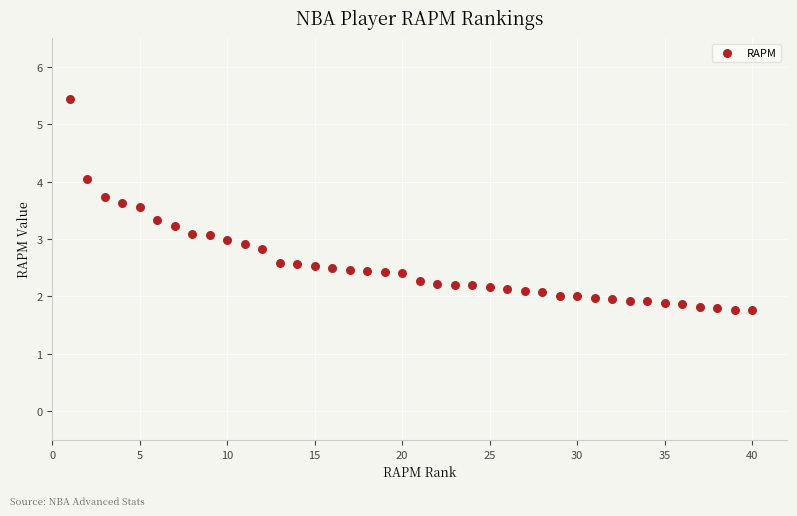

What is the range of X values (max minus min)?

39.0